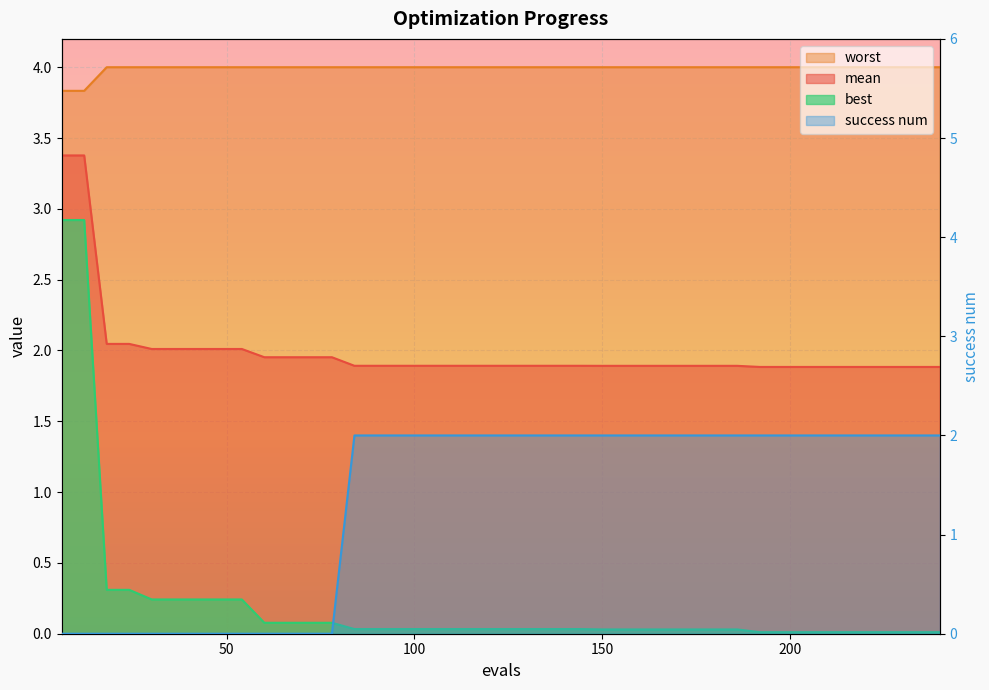

How many times do best and success num cross each other?

1